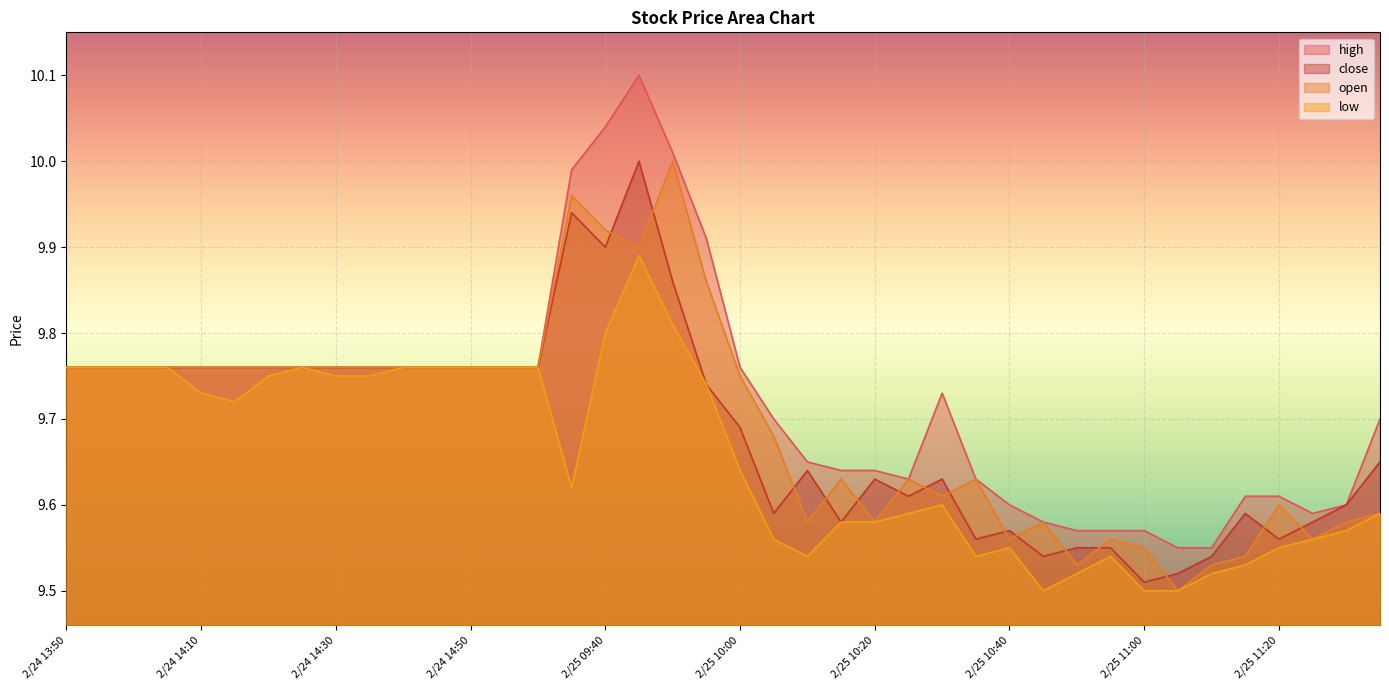

List the labels in order of low value, largest first.

2/25 09:45, 2/25 09:50, 2/25 09:40, 2/24 13:50, 2/24 13:55, 2/24 14:00, 2/24 14:05, 2/24 14:25, 2/24 14:40, 2/24 14:45, 2/24 14:50, 2/24 14:55, 2/24 15:00, 2/24 14:20, 2/24 14:30, 2/24 14:35, 2/25 09:55, 2/24 14:10, 2/24 14:15, 2/25 10:00, 2/25 09:35, 2/25 10:30, 2/25 10:25, 2/25 13:05, 2/25 10:15, 2/25 10:20, 2/25 11:30, 2/25 10:05, 2/25 11:25, 2/25 10:40, 2/25 11:20, 2/25 10:10, 2/25 10:35, 2/25 10:55, 2/25 11:15, 2/25 10:50, 2/25 11:10, 2/25 10:45, 2/25 11:00, 2/25 11:05